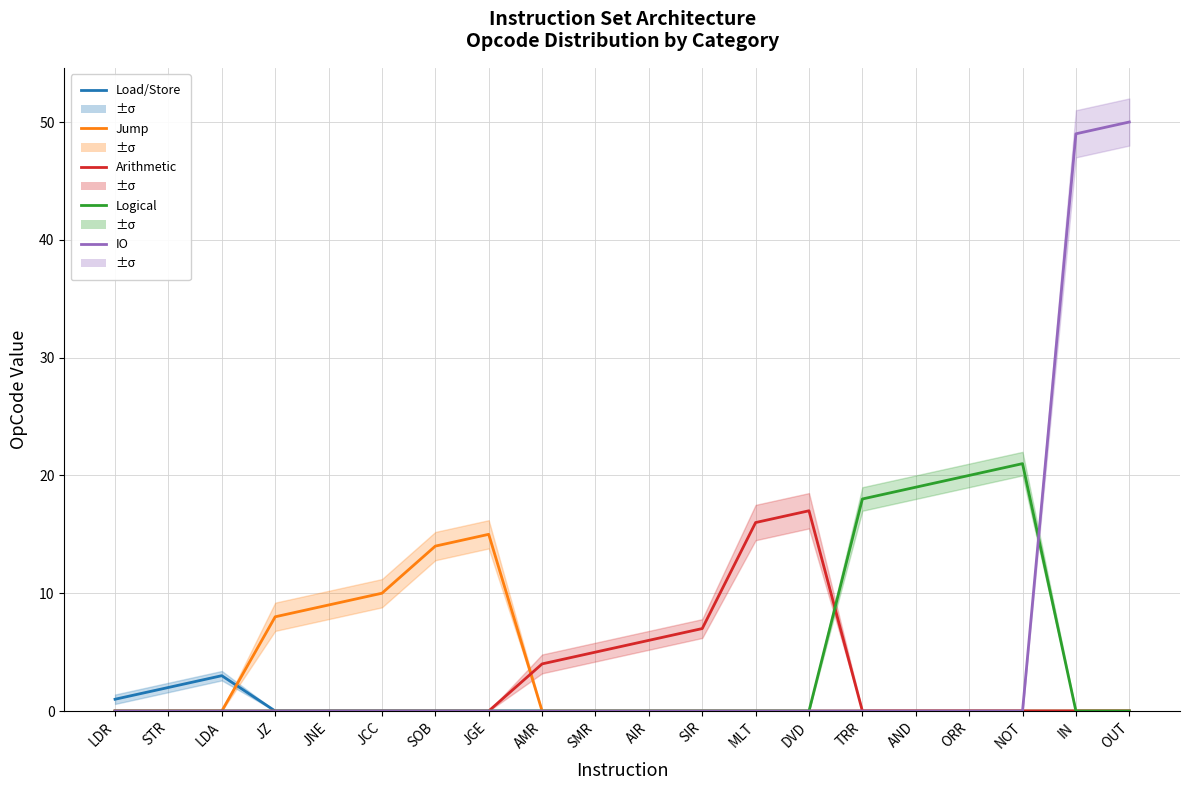

Rank the series at JGE from lowest to highest value.

Load/Store, Arithmetic, Logical, IO, Jump